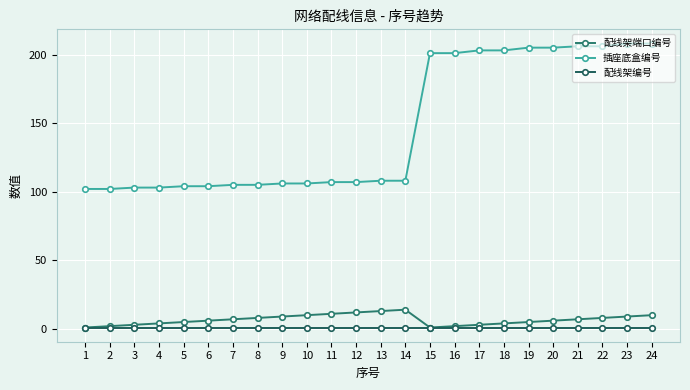

What is the greatest value displayed?

208